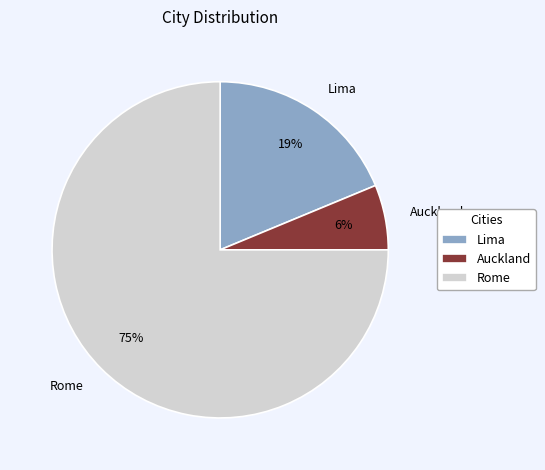

Which slice represents more than half of the pie?

Rome